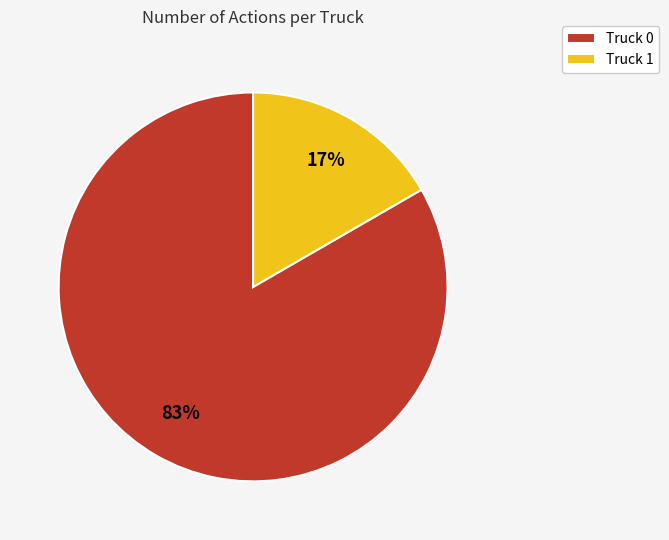

What is the majority slice?

Truck 0